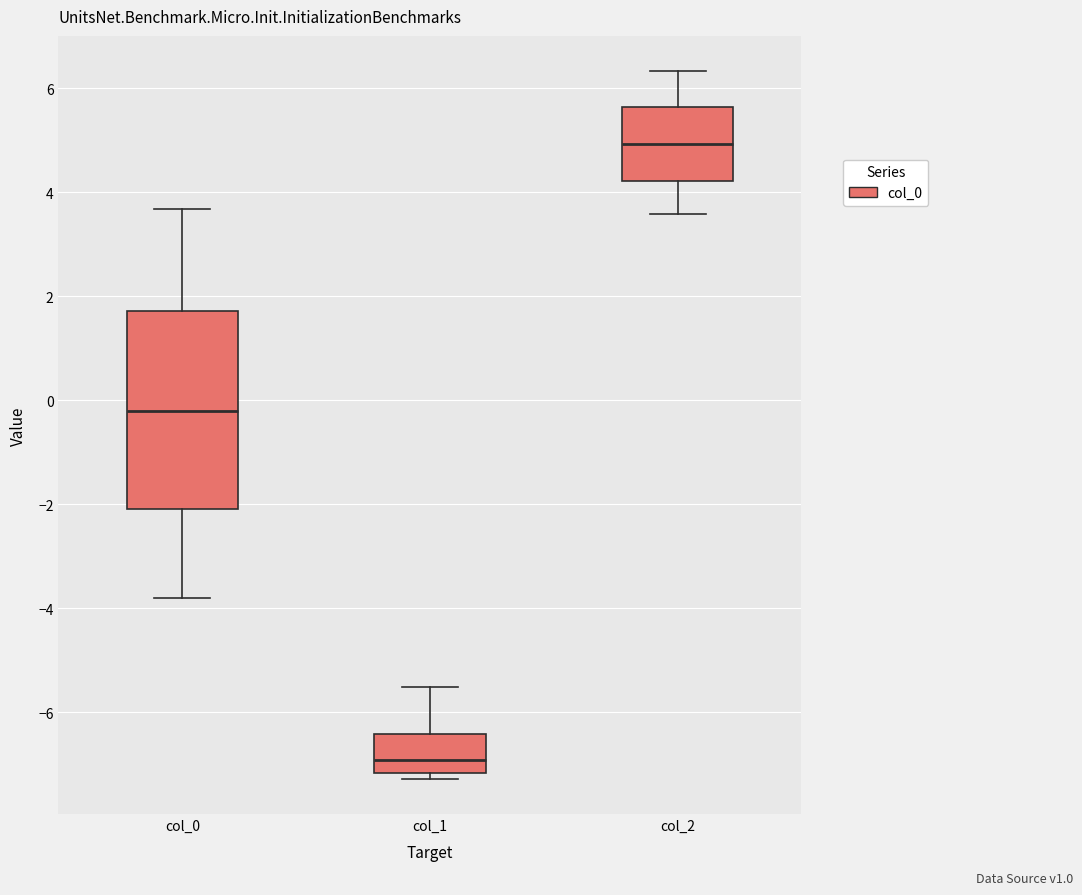

Reading left to right, transcribe this box plot: for each box, give where its median line is, the range the box spans, and where its two whiskers end, as read against the y-axis. The values are not printed on the chart, so give them approximately, as read against the axis.

col_0: median -0.2, box -2.0 to 1.8, whiskers -3.8 to 3.6
col_1: median -7.0, box -7.2 to -6.4, whiskers -7.2 (just below the box's lower edge) to -5.6
col_2: median 5.0, box 4.2 to 5.6, whiskers 3.6 to 6.4